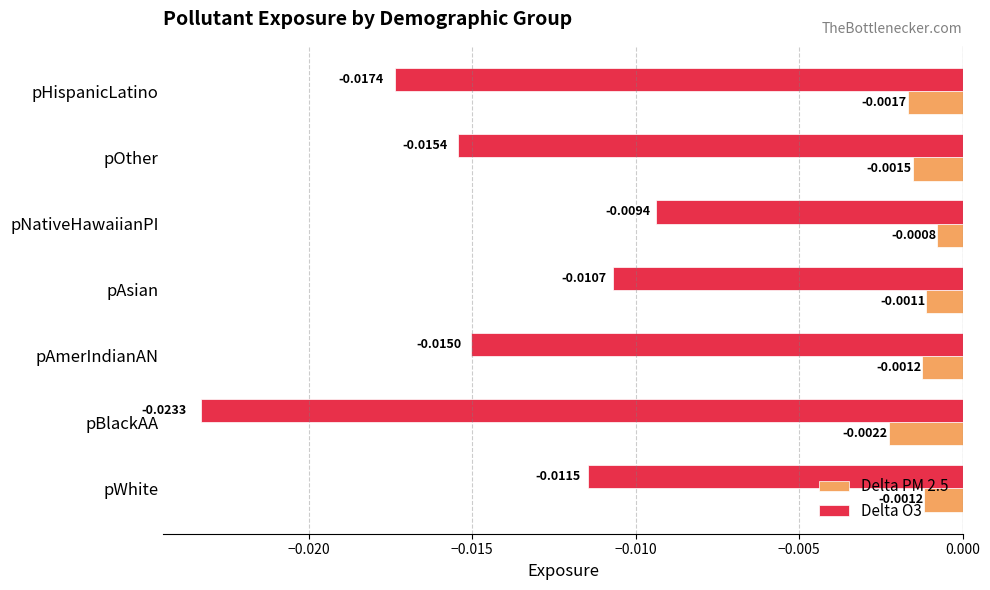

At which label does Delta PM 2.5 reach its peak?

pNativeHawaiianPI